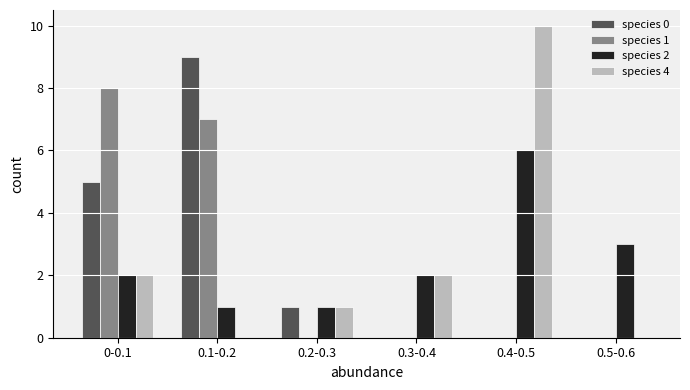

What is the greatest value displayed?

10